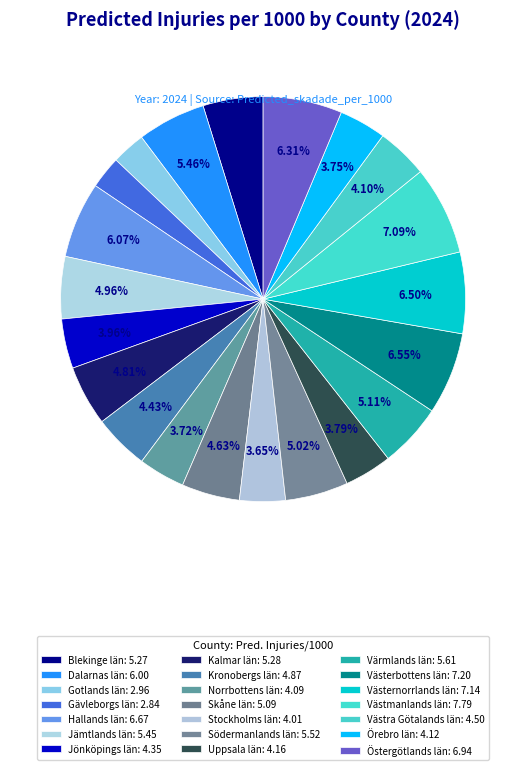

How many segments does this pie chart have?

21